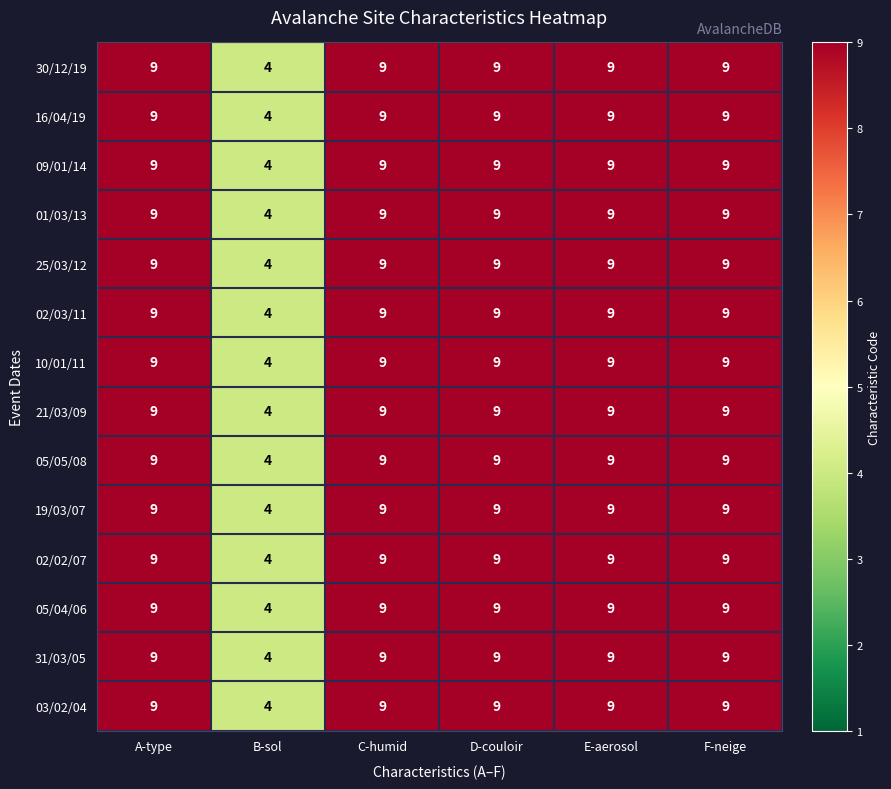

At which label is 25/03/12 closest to 6?

B-sol